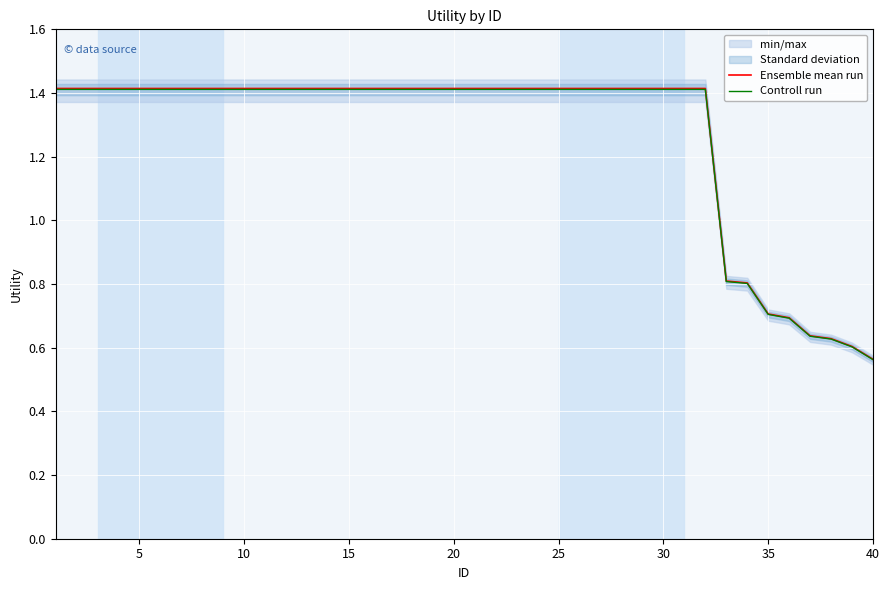

What are all the series names shown in the legend?

Ensemble mean run, Controll run